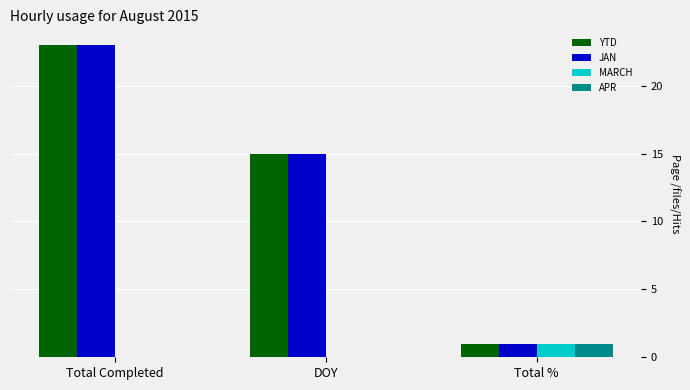

What is the sum of the JAN values at Total % and Total Completed?

24